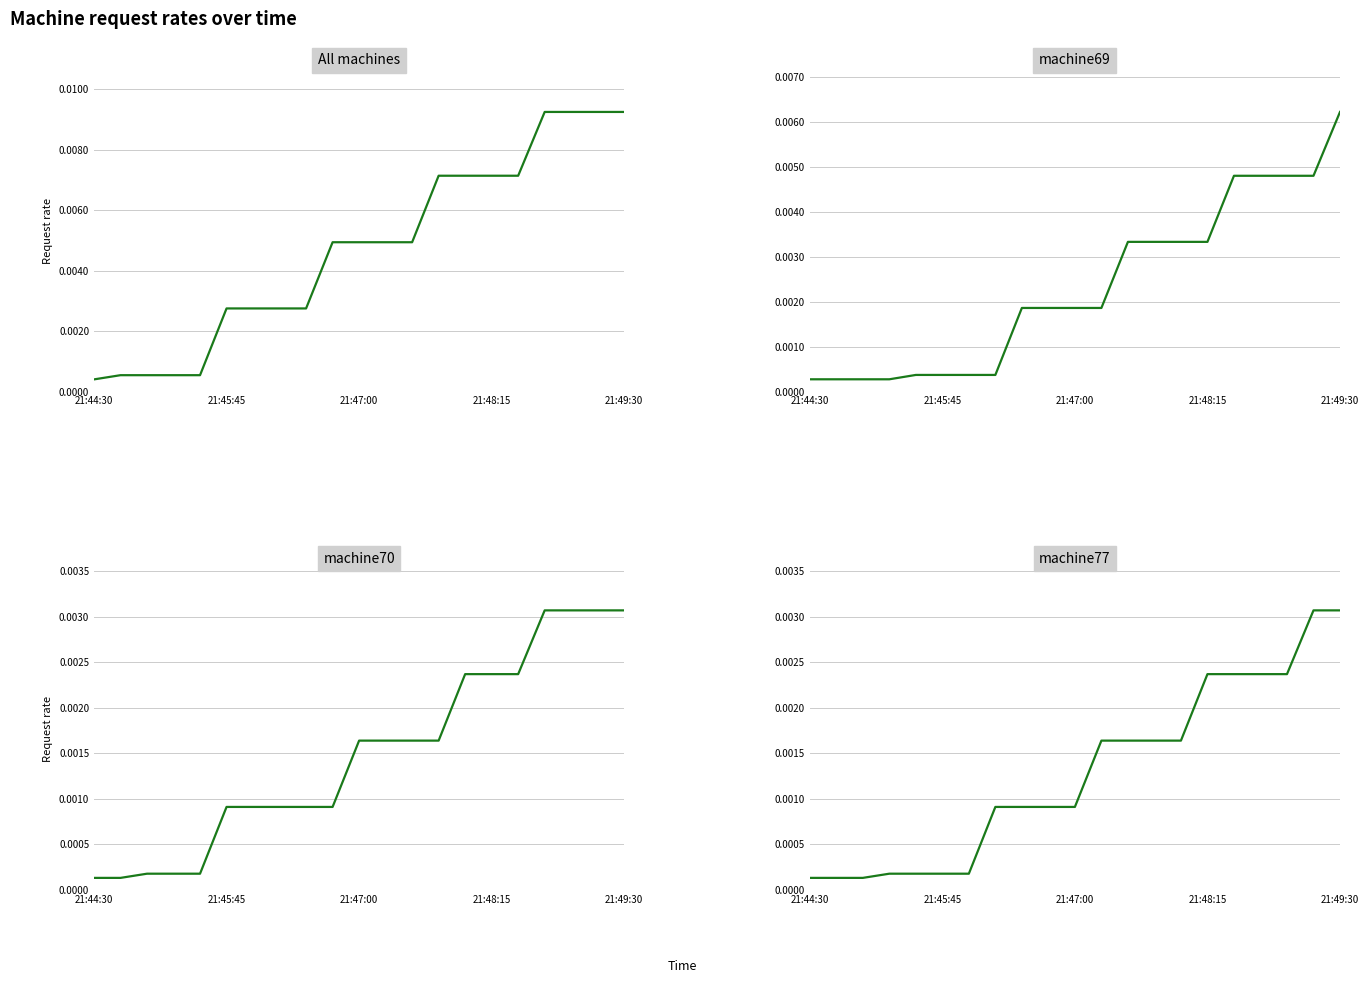

Which category has the lowest value in the machine69 series?

21:44:30